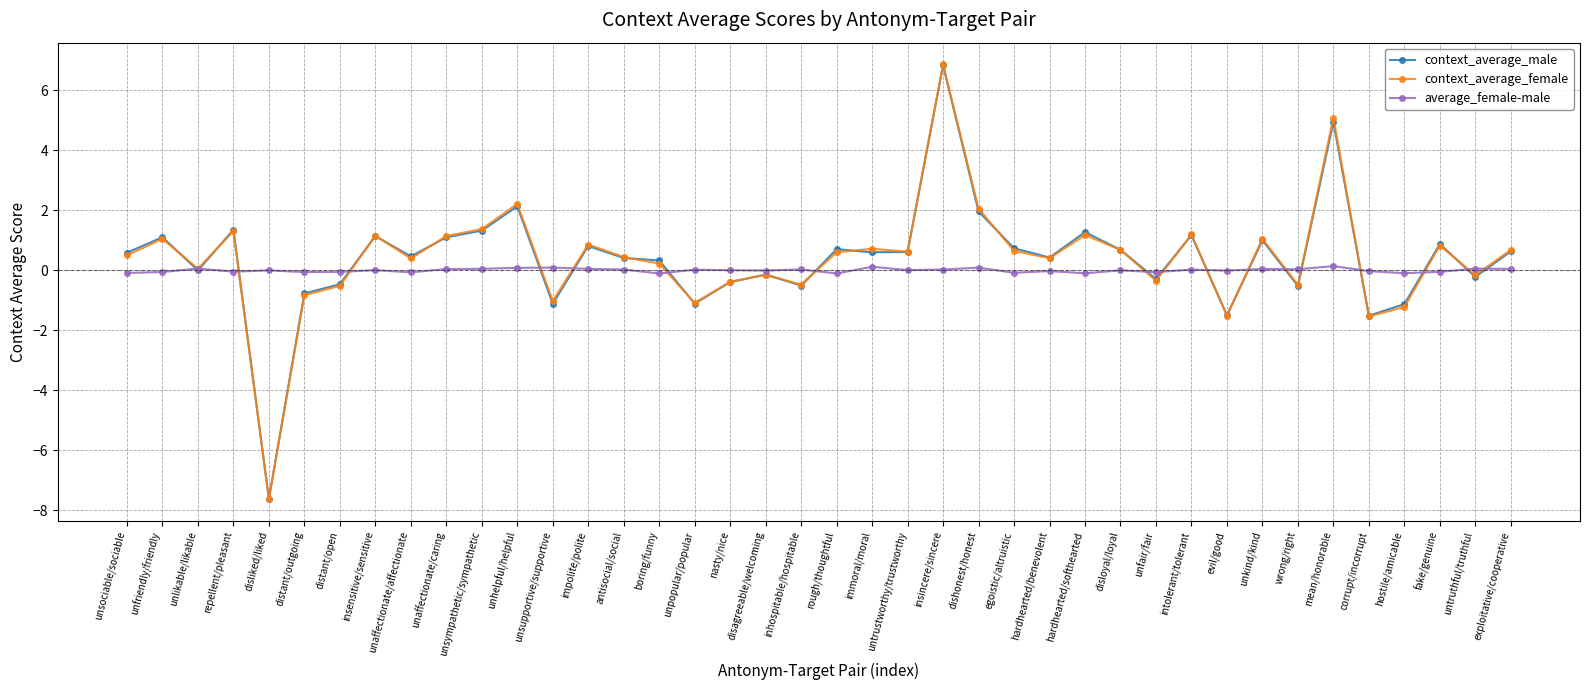

How many data points does each series have?

40